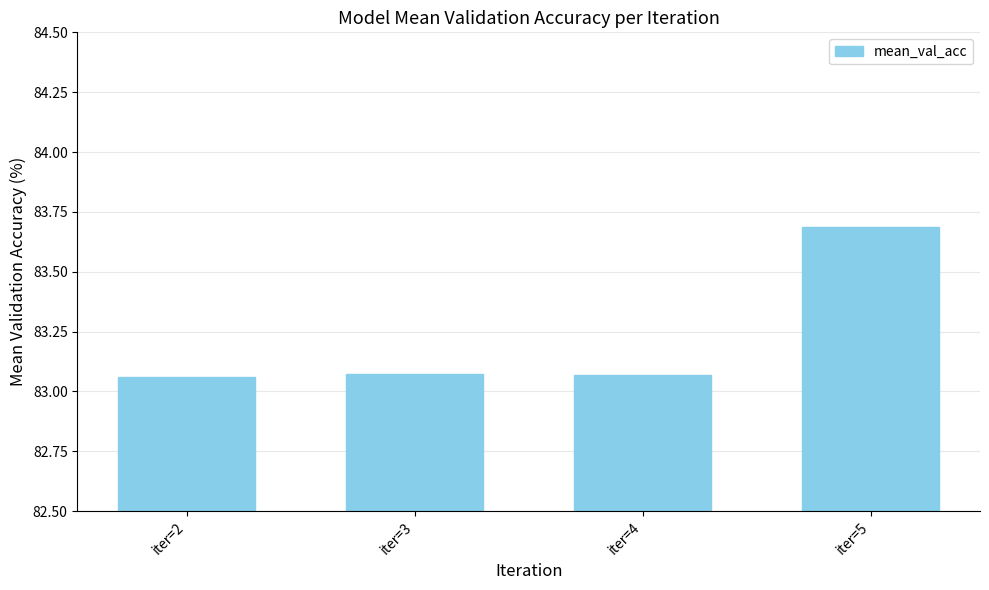

What is the sum of all values?

332.9